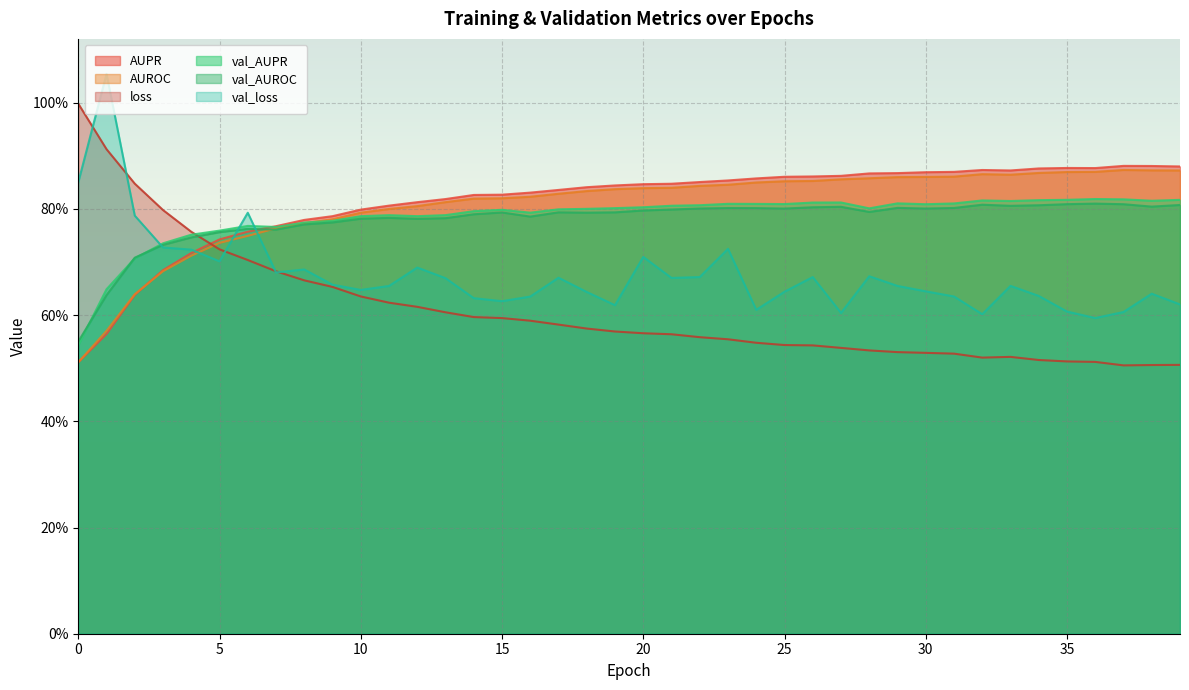

Count the AUROC values in the range 0 to 1.

40